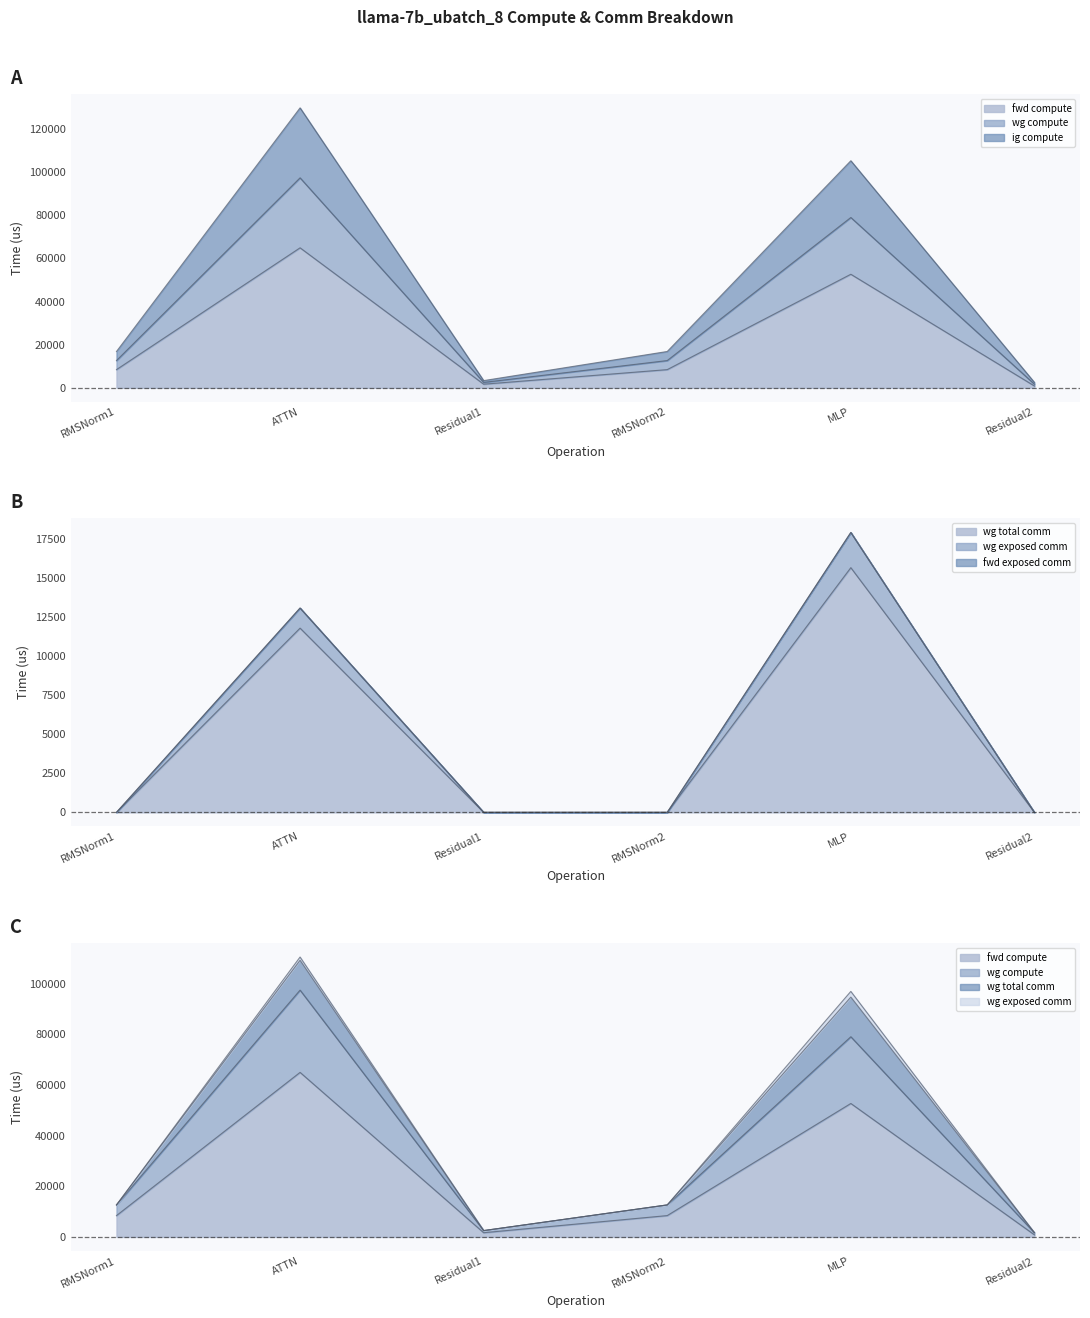

True or false: wg compute and ig compute cross at least once.

False